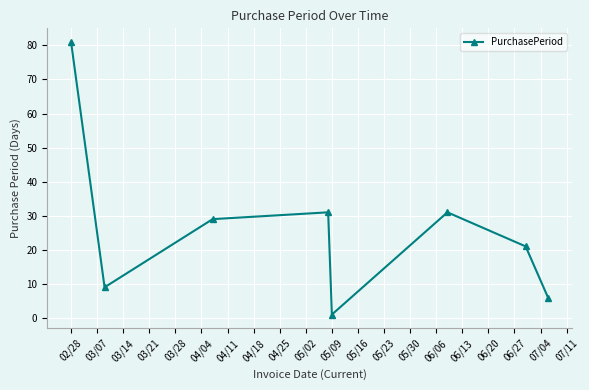

Reading left to right, extract all data points from this chart.

81	9	29	31	1	31	21	6